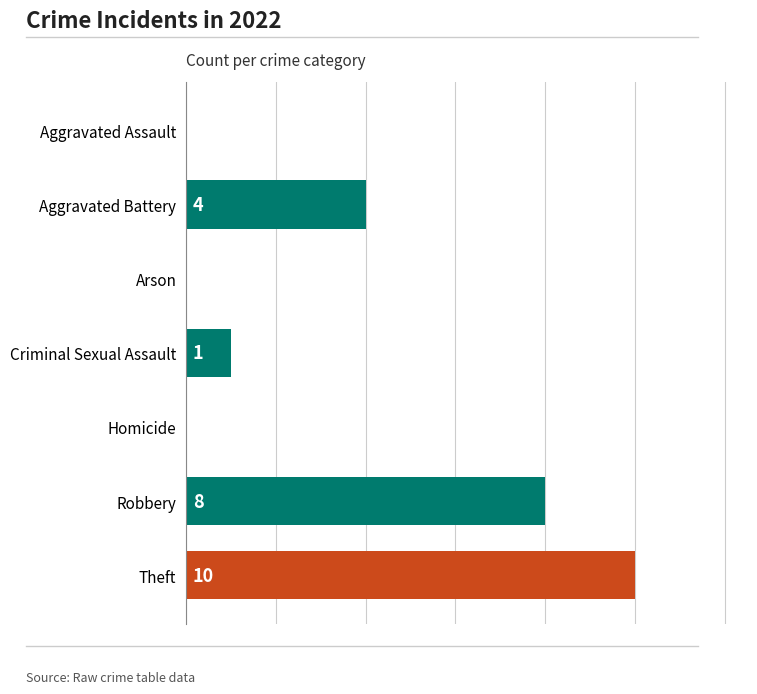

Does the chart contain stacked bars?

No